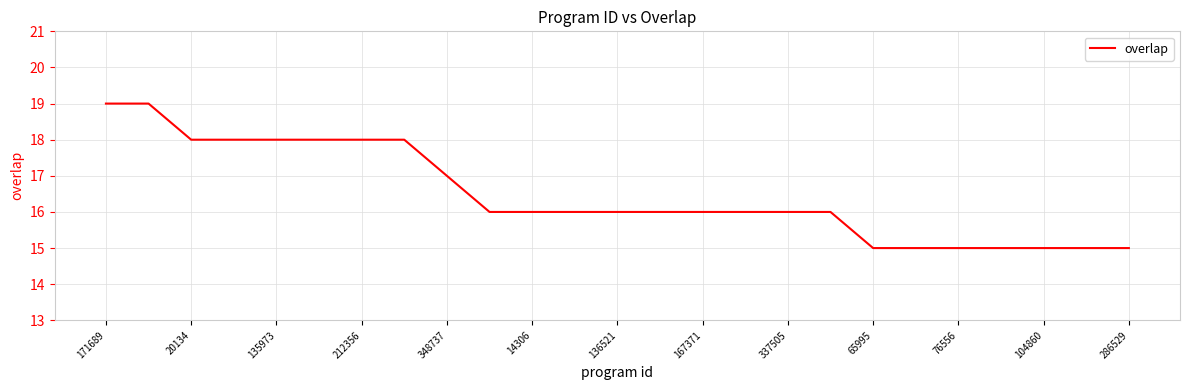

What is the greatest value displayed?

19